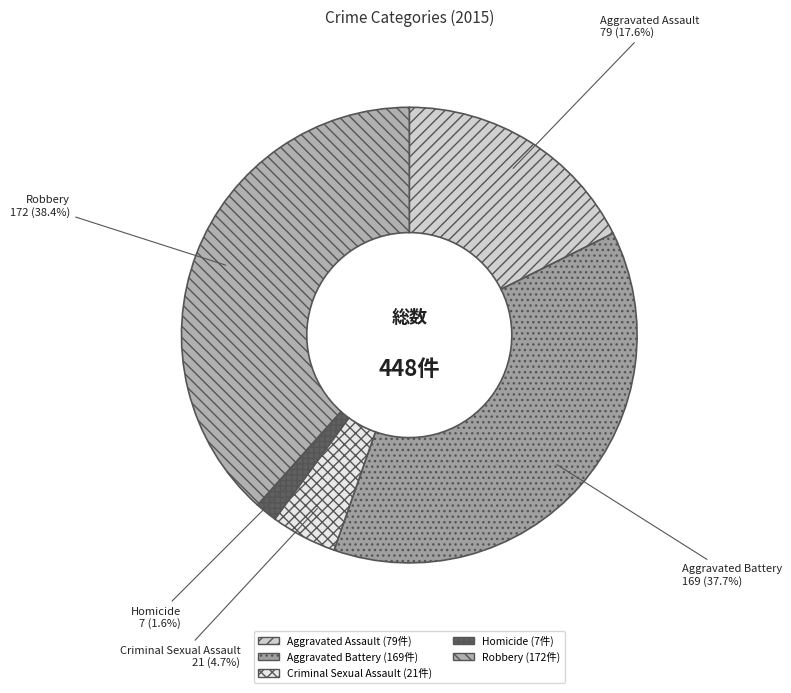

To the nearest percent, what is the difference between the Aggravated Assault and Criminal Sexual Assault slice percentages?

13%